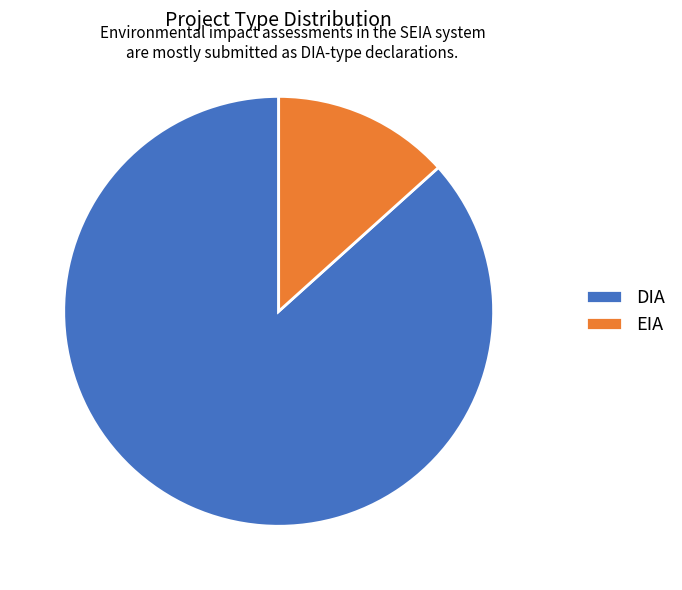

Is it true that EIA is 7% of the pie?

False